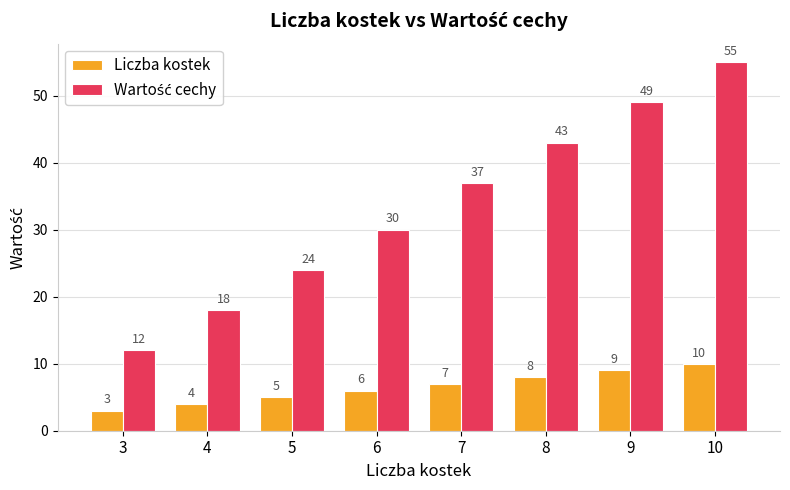

At which category does the chart reach its minimum across all series?

3